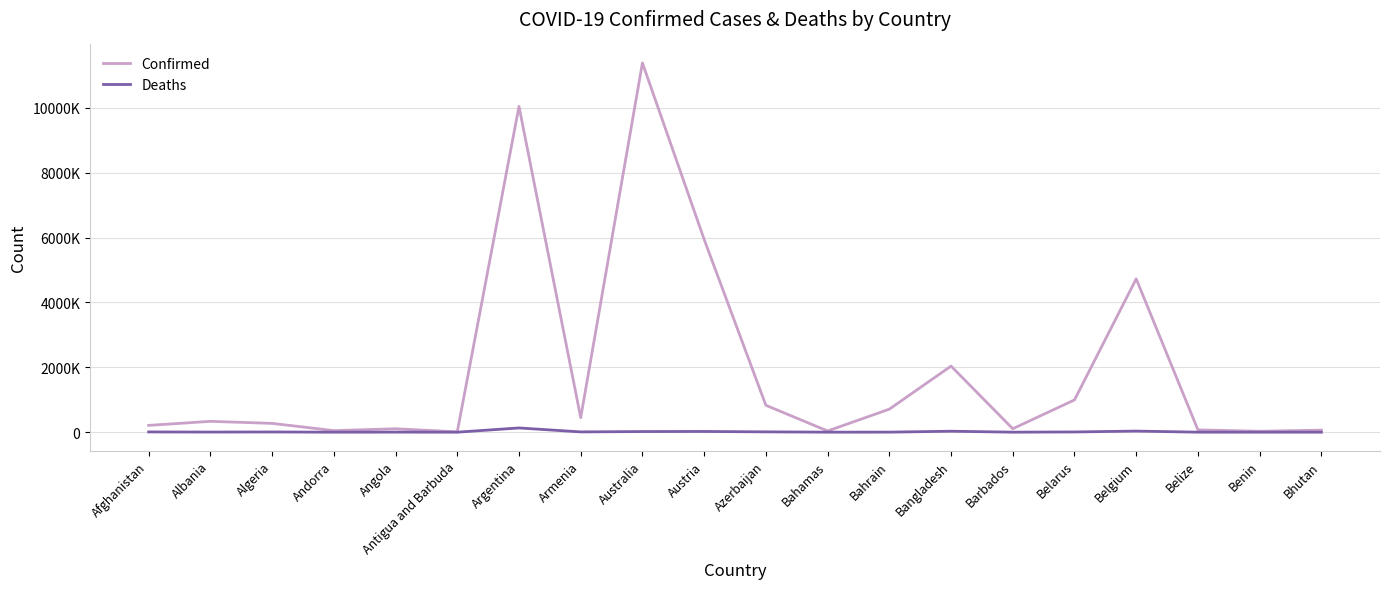

How many interior local peaks does the Confirmed series have?

6